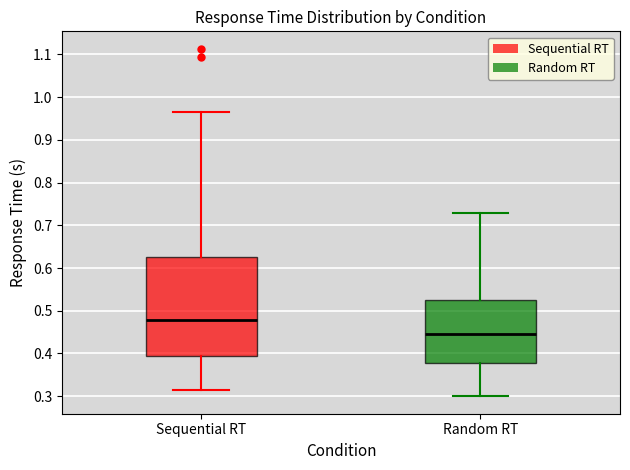

Reading left to right, transcribe this box plot: for each box, give where its median line is, the range the box spans, and where its two whiskers end, as read against the y-axis. The values are not printed on the chart, so give them approximately, as read against the axis.

Sequential RT: median 0.48, box 0.39 to 0.63, whiskers 0.31 to 0.97
Random RT: median 0.45, box 0.38 to 0.52, whiskers 0.30 to 0.73